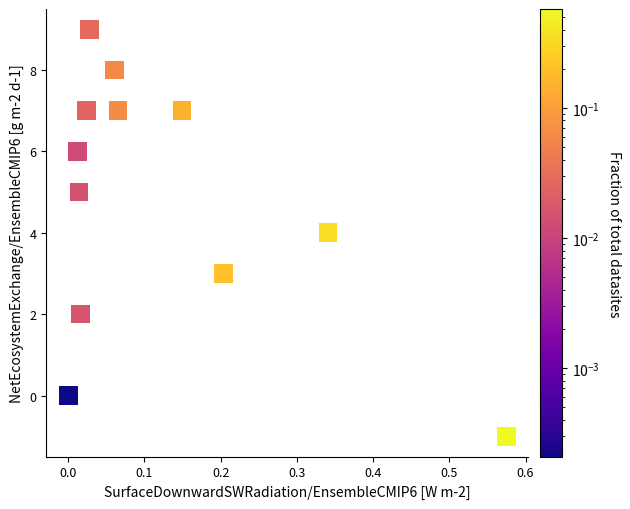

What is the average Y value?

5